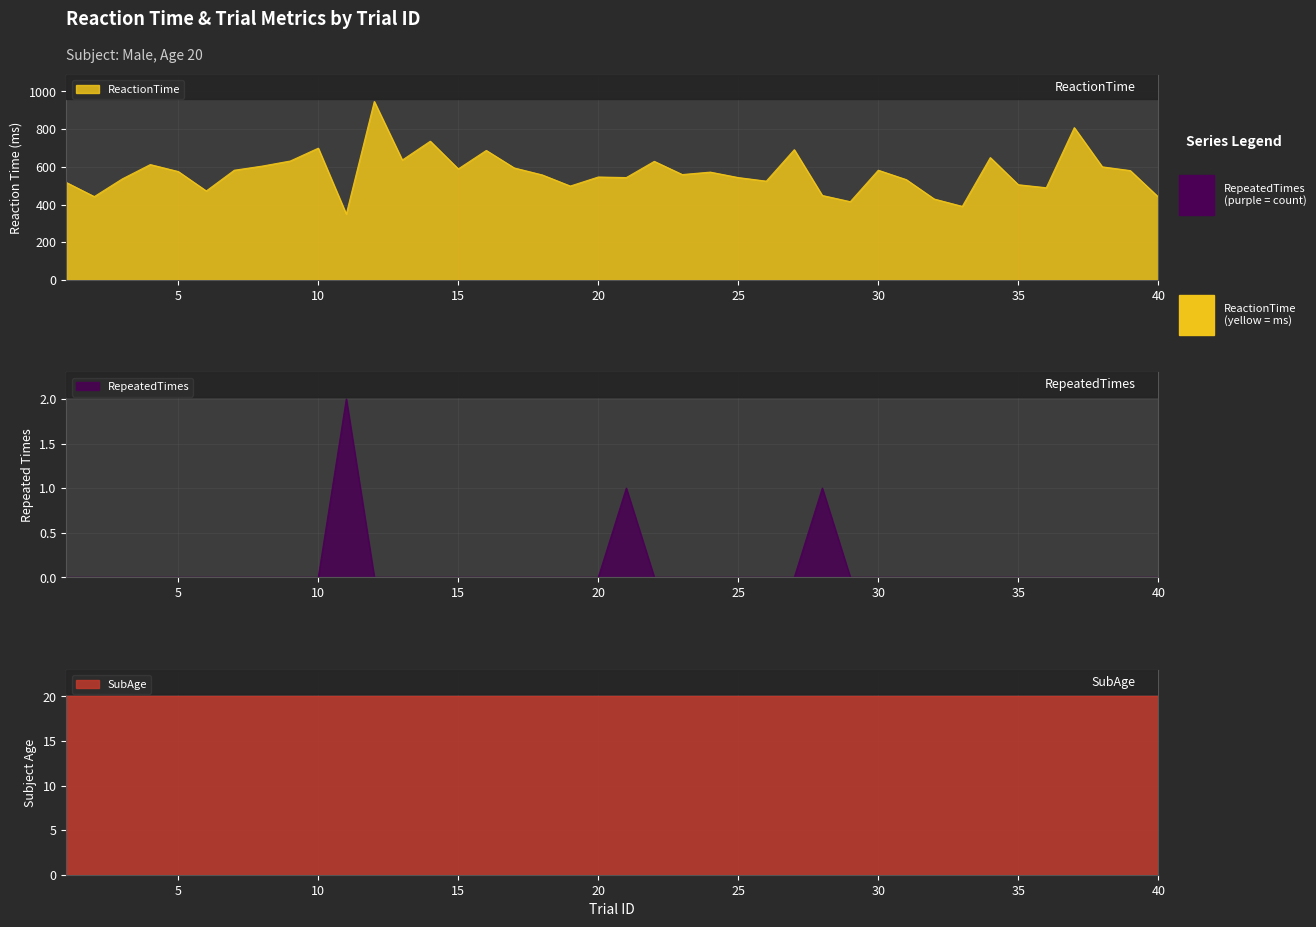

Which category has the lowest value across all series?

1